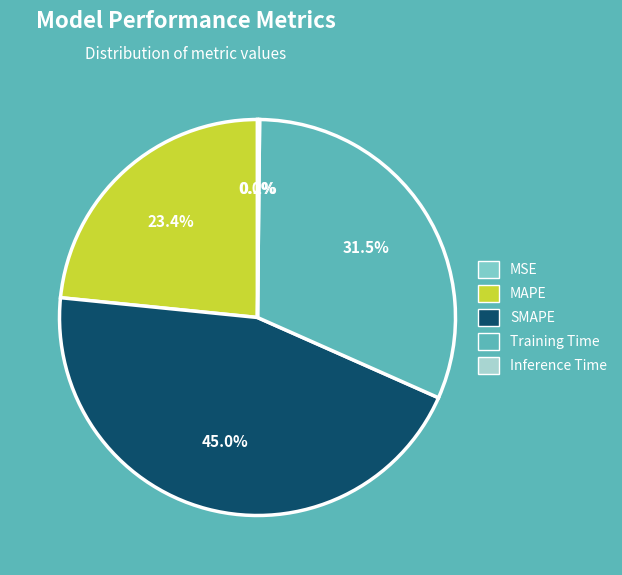

Which slice is the largest?

SMAPE